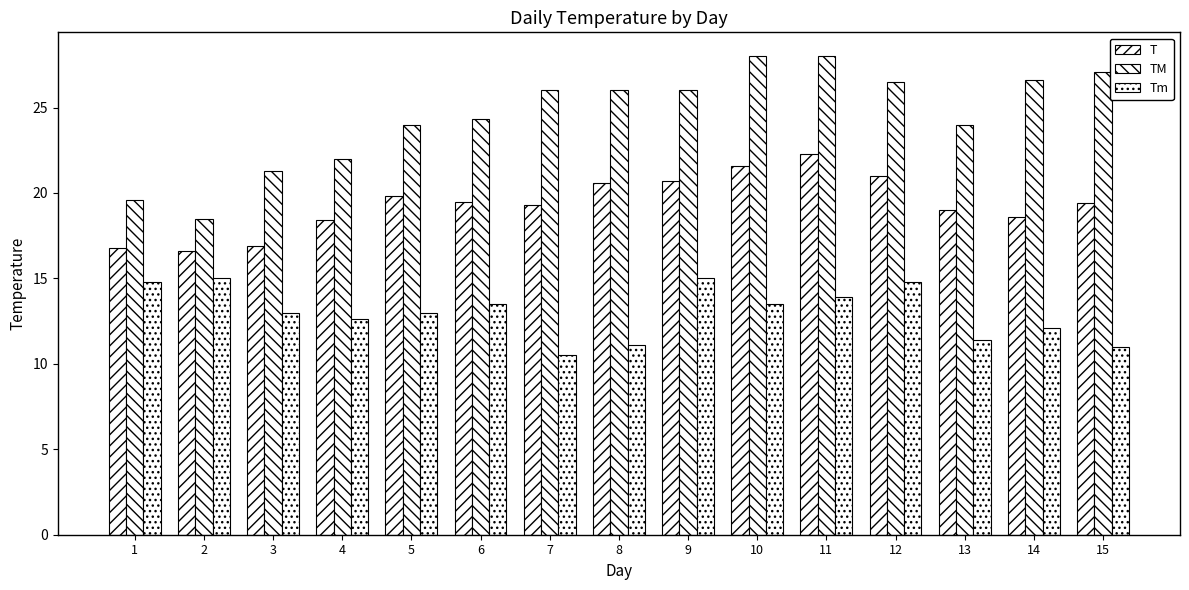

Reading right to left, list all the values displayed in this chart.

T: 19.4	18.6	19.0	21.0	22.3	21.6	20.7	20.6	19.3	19.5	19.8	18.4	16.9	16.6	16.8
TM: 27.1	26.6	24.0	26.5	28.0	28.0	26.0	26.0	26.0	24.3	24.0	22.0	21.3	18.5	19.6
Tm: 11.0	12.1	11.4	14.8	13.9	13.5	15.0	11.1	10.5	13.5	13.0	12.6	13.0	15.0	14.8